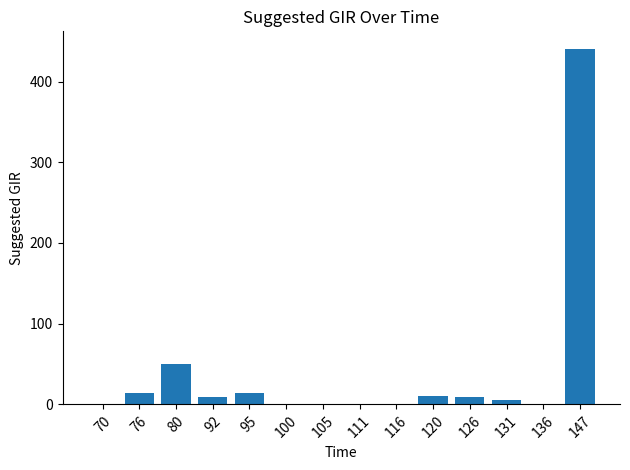

Which has a higher value, 92 or 76?

76